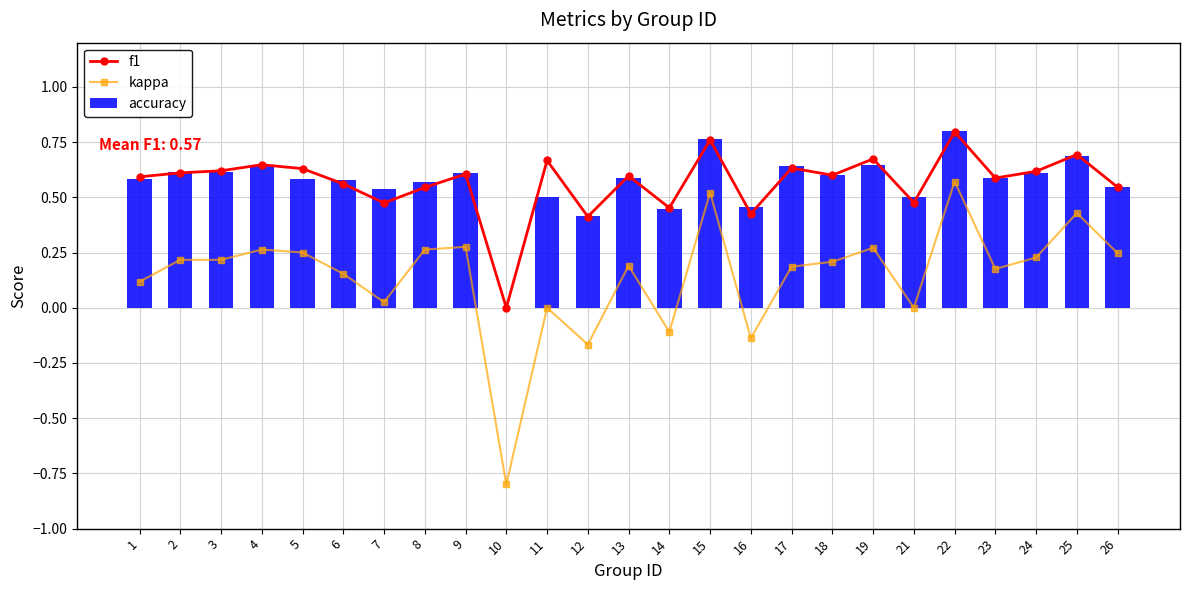

Count the number of data series in this chart.

3